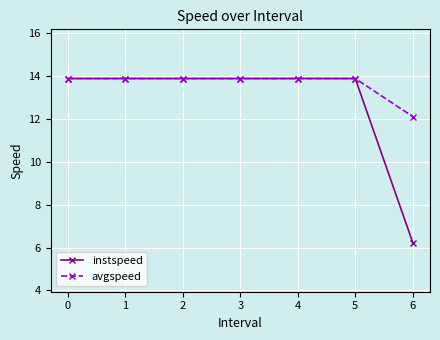

Which series changed the most between 3 and 6?

instspeed